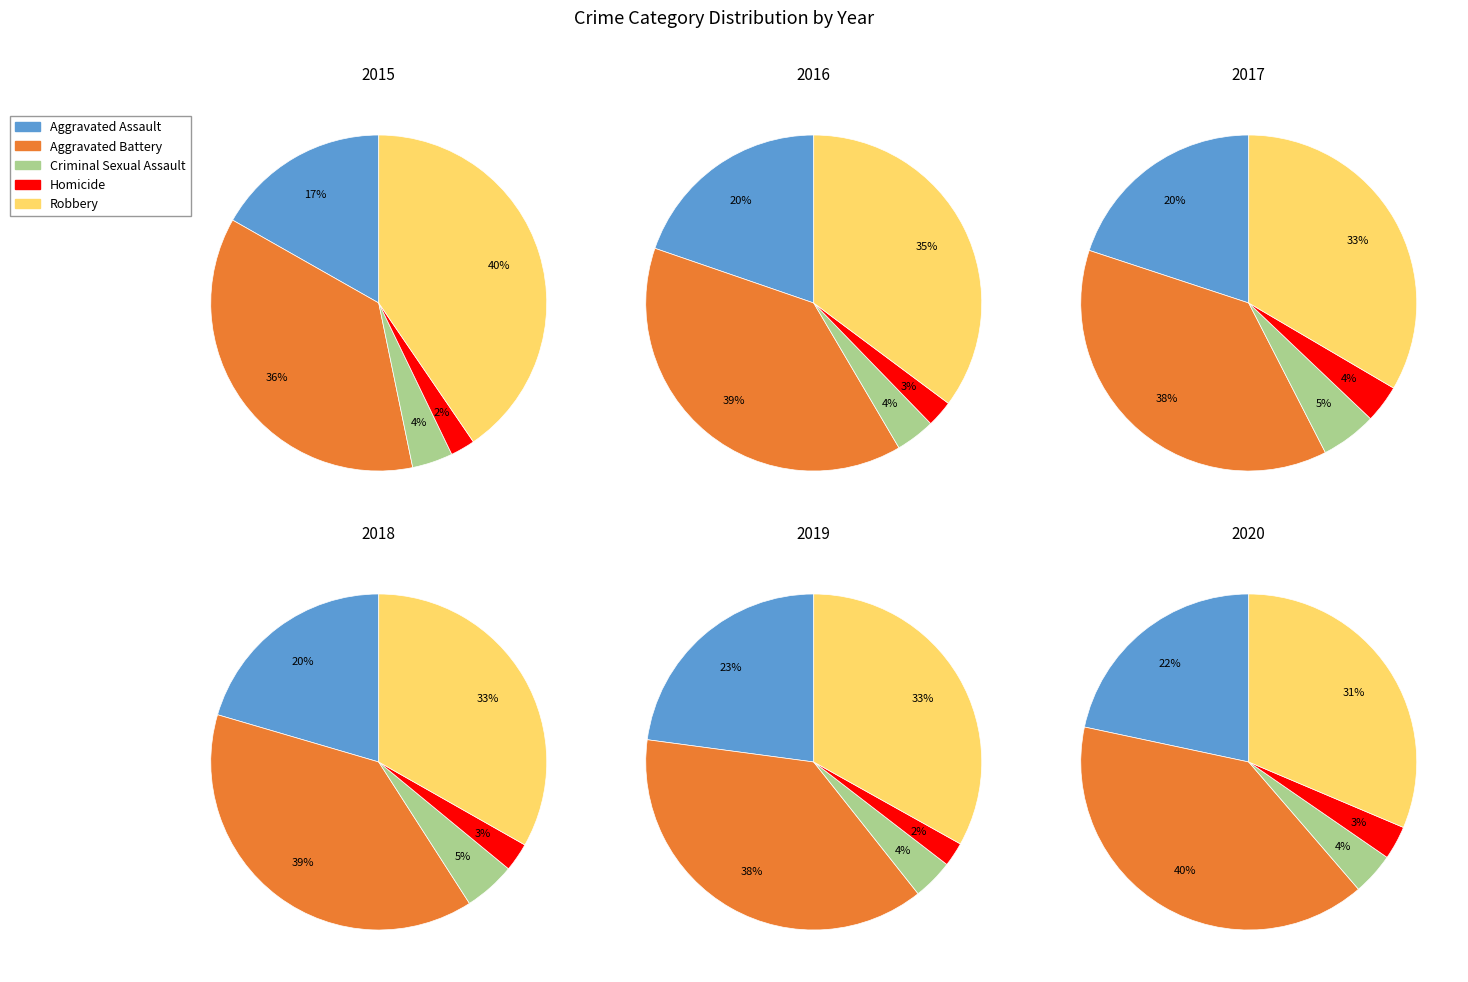

Do Aggravated Battery and Homicide together represent more than half of the pie?

No